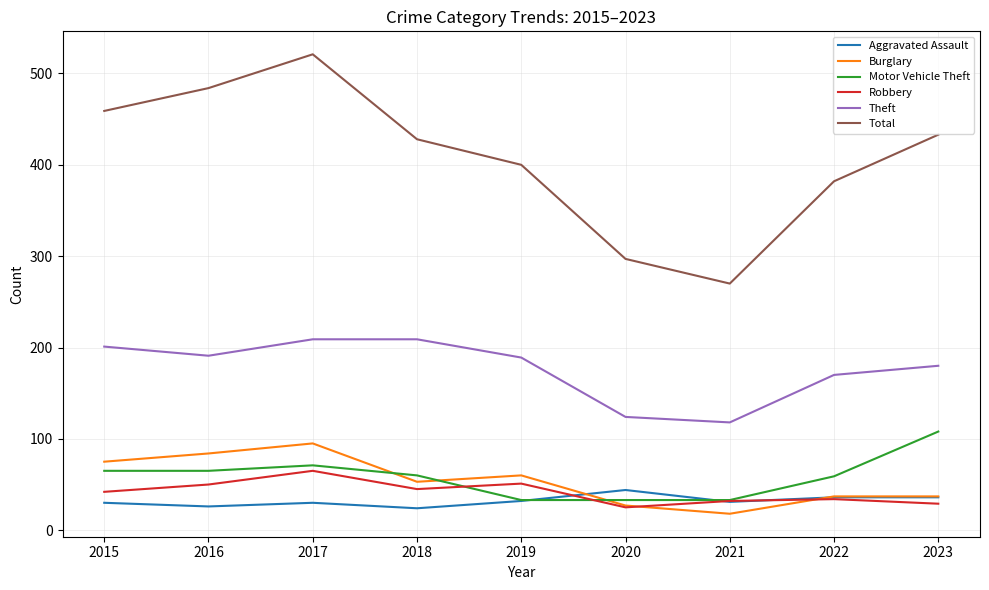

The value of Robbery at 2021 is 32. True or false?

True